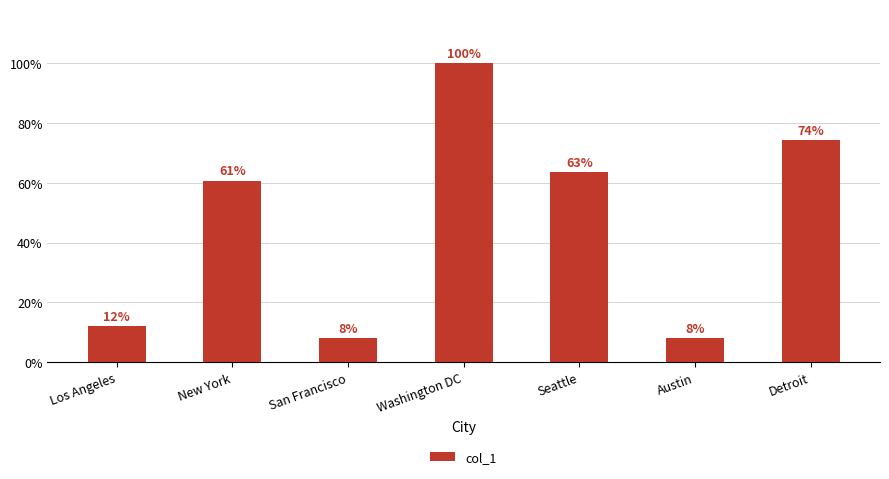

Does the chart contain stacked bars?

No